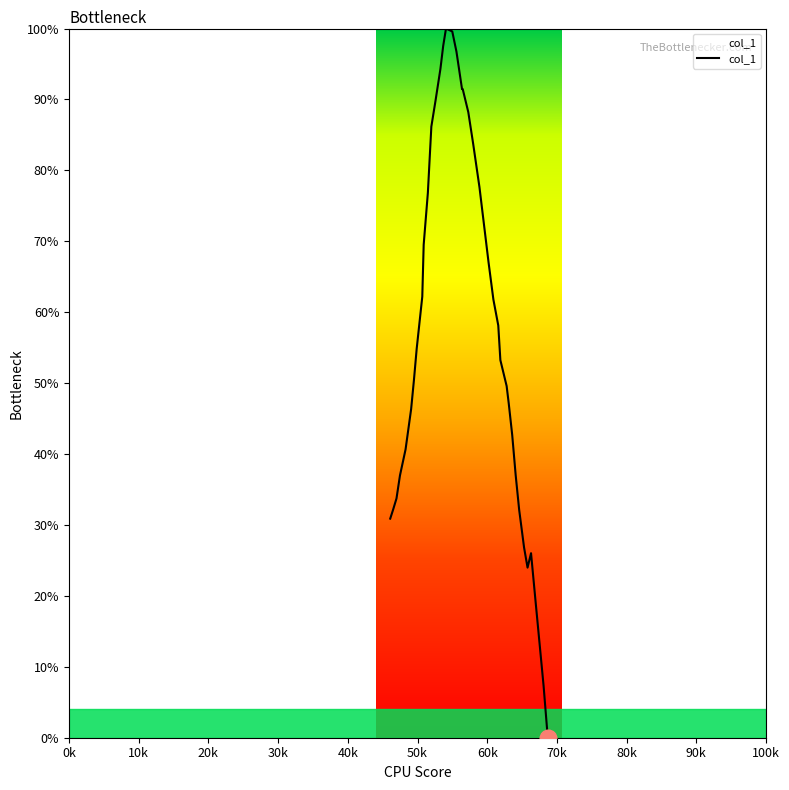

What is the difference between the maximum and minimum values?

100.0